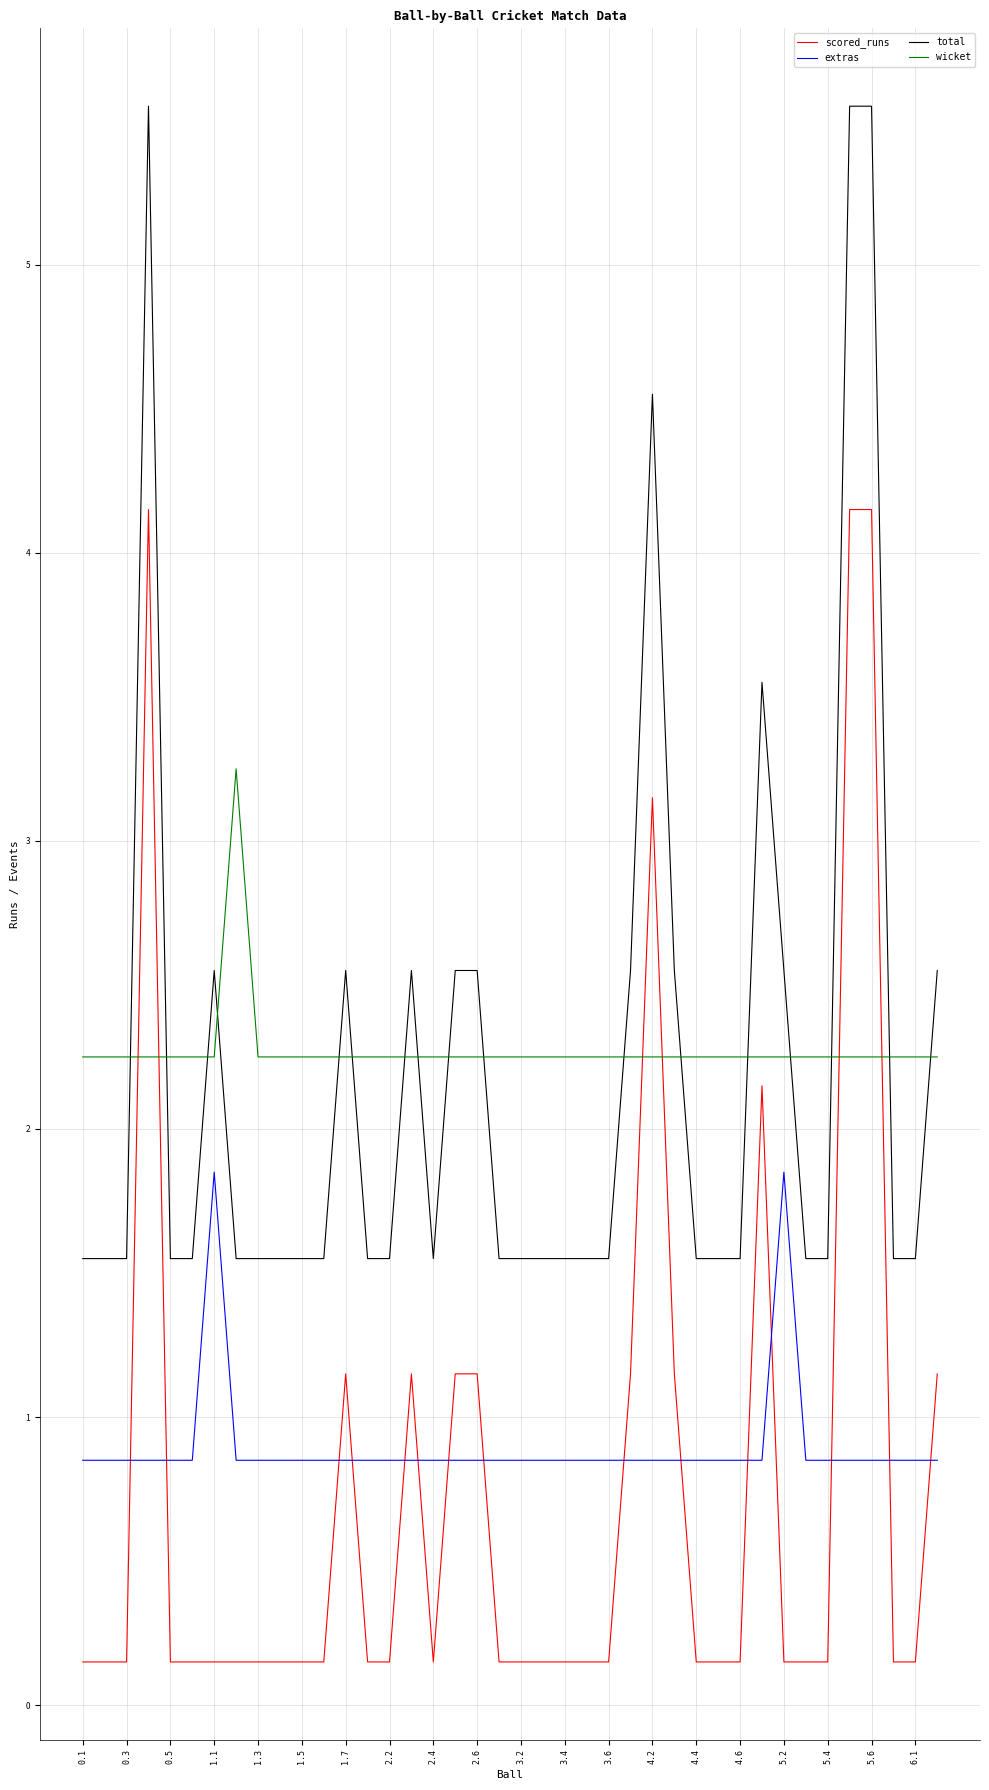

True or false: wicket and extras cross at least once.

False